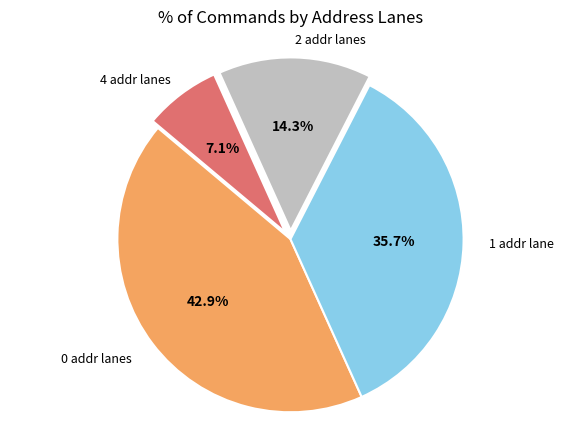

How many segments does this pie chart have?

4